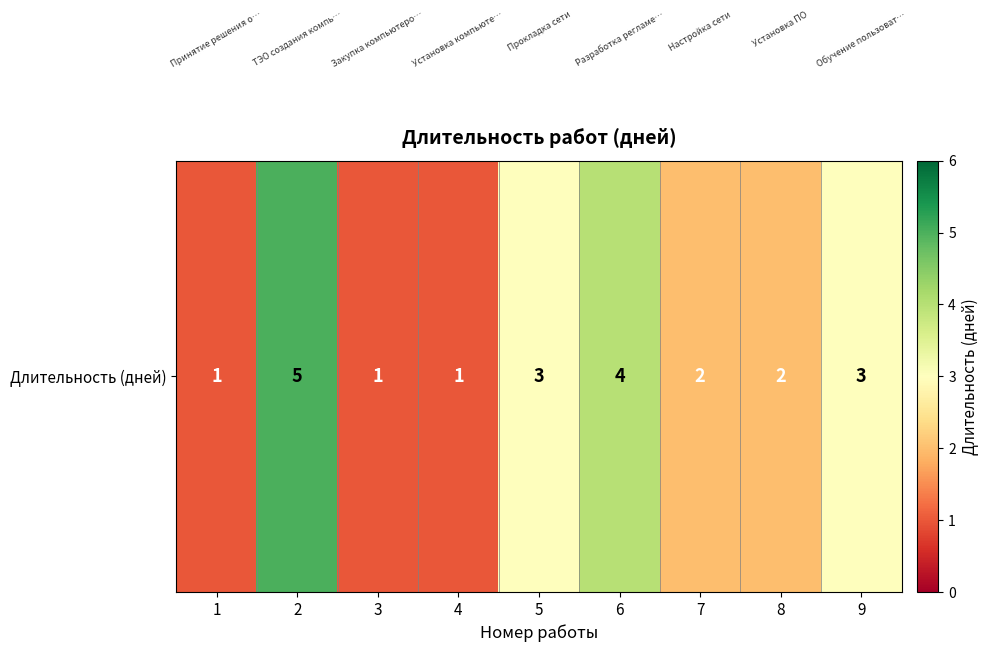

How many values exceed 2?

4